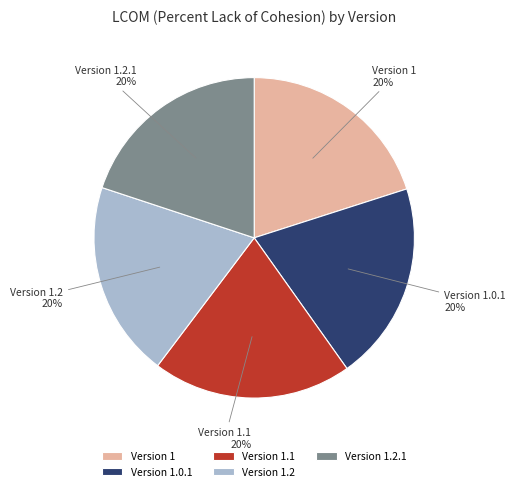

Does Version 1.2.1 account for over 50% of the chart?

No